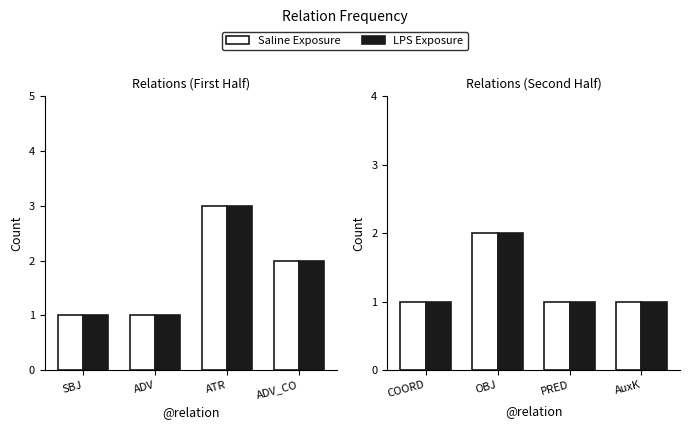

How many series are shown in this chart?

2